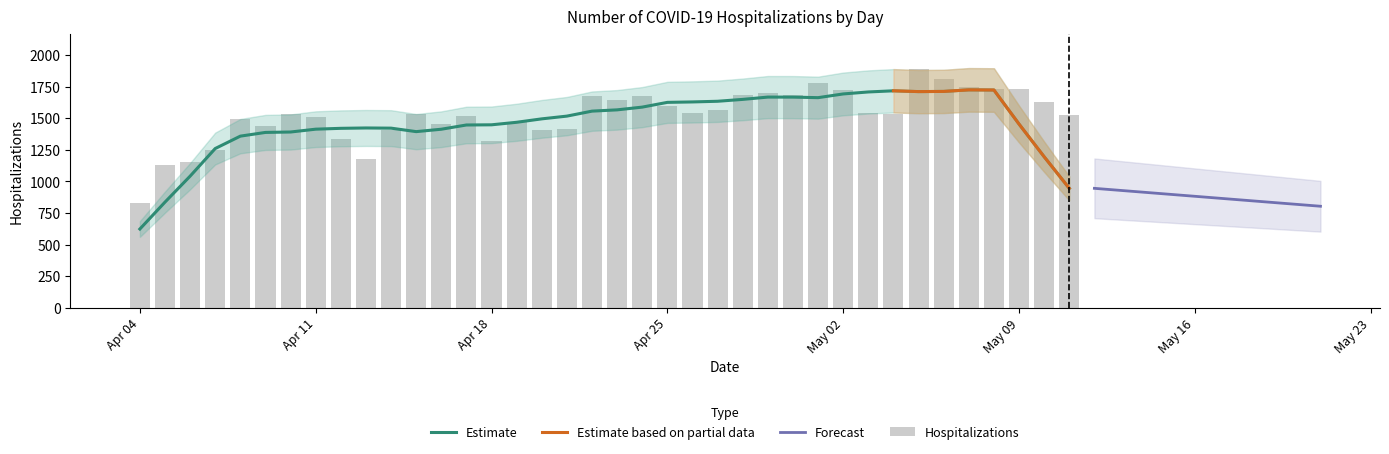

Which has a higher value, 2020-04-15 or 2020-04-28?

2020-04-28